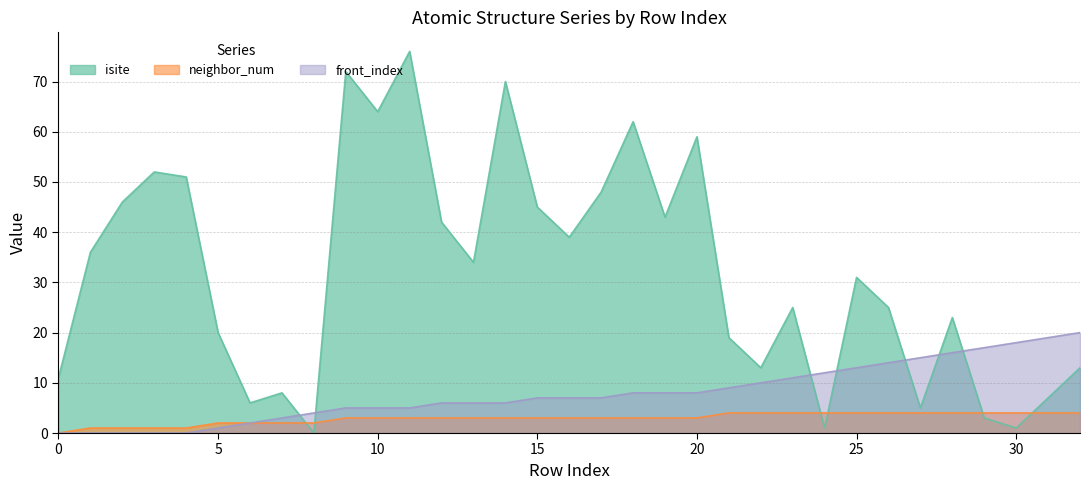

Which series has the largest range (max minus min)?

isite